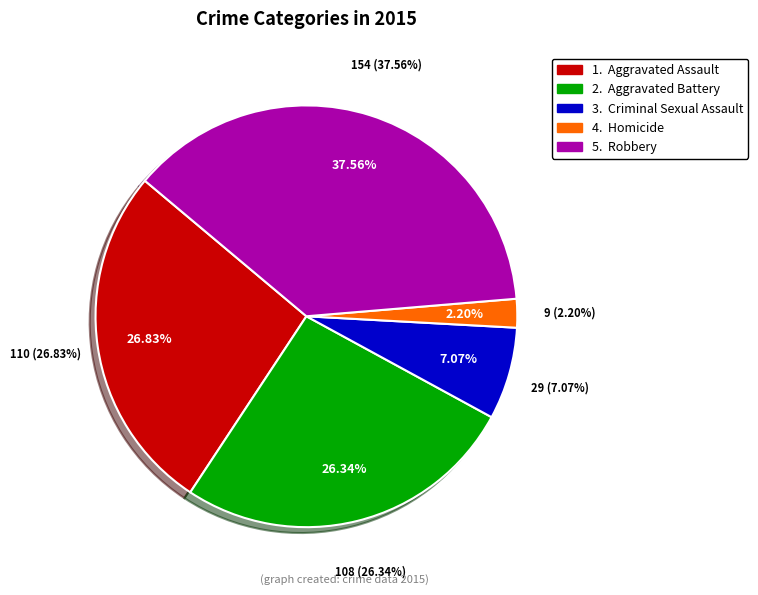

To the nearest percent, what portion does Homicide represent?

2%